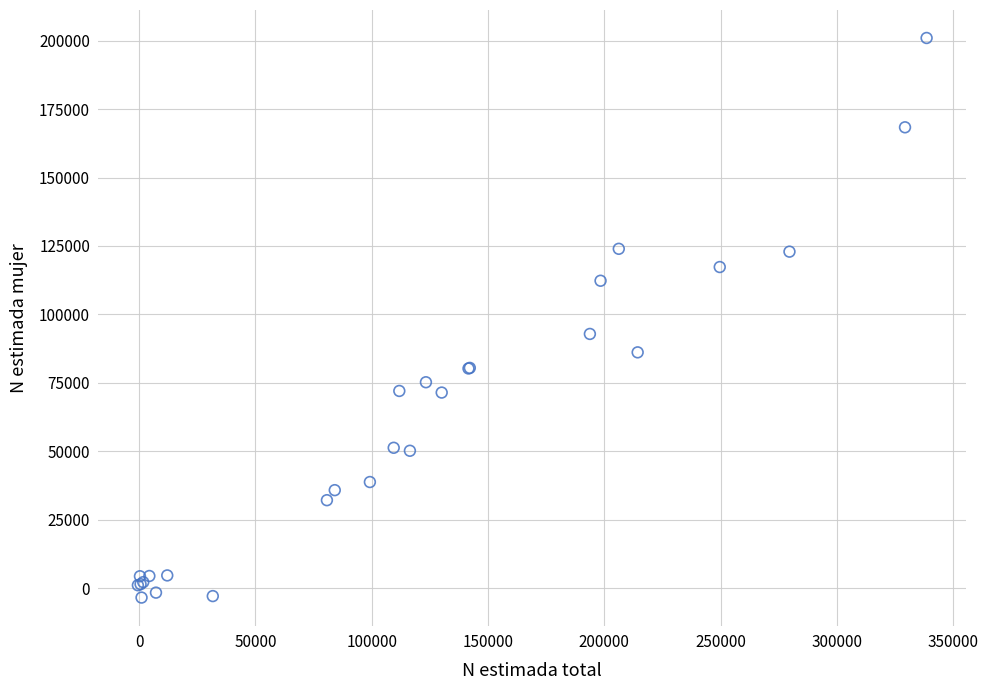

What Y value in the scatter plot is closest to 98769?

92864.7